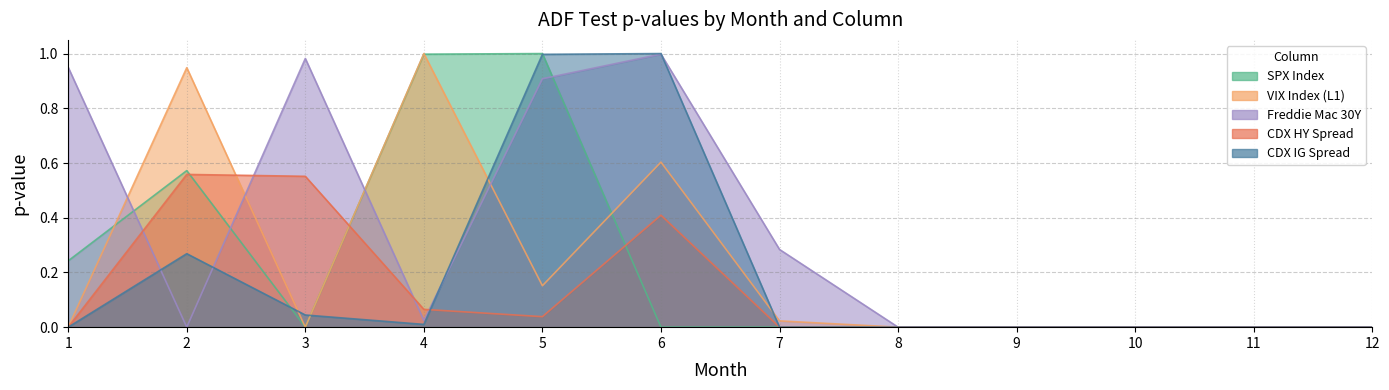

How many times do CDX IG Spread and CDX HY Spread cross each other?

1